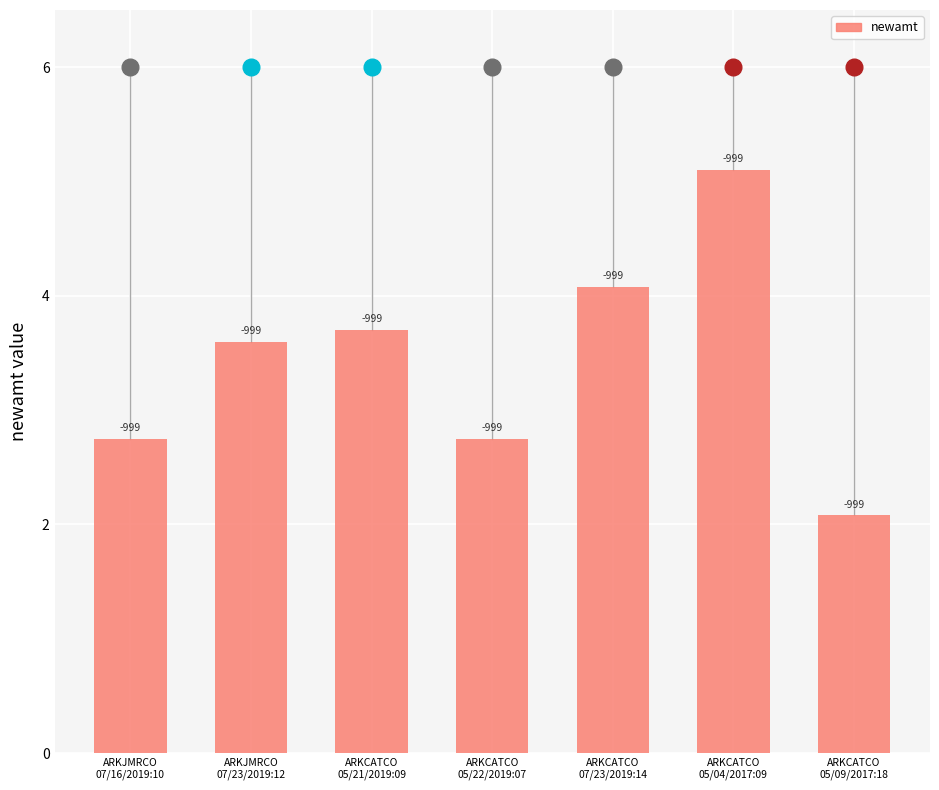

Approximately how many times larger is the value at ARKJMRCO
07/23/2019:12 compared to ARKCATCO
05/22/2019:07?

1.3